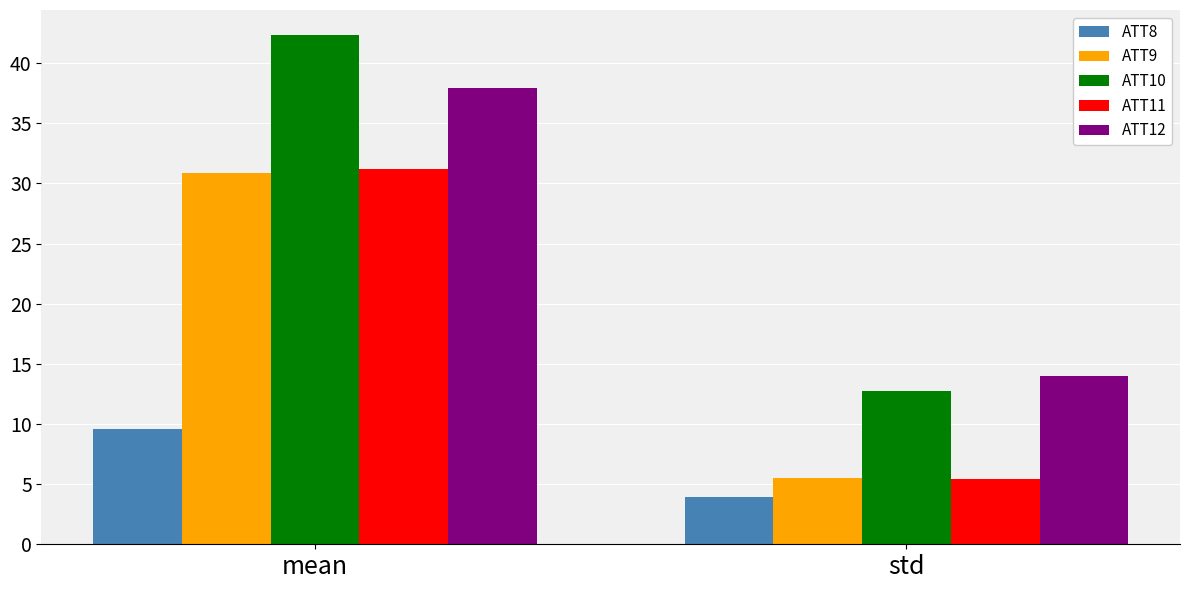

Reading left to right, list all the values displayed in this chart.

ATT8: mean=9.6	std=4.0
ATT9: mean=30.8	std=5.5
ATT10: mean=42.3	std=12.7
ATT11: mean=31.2	std=5.5
ATT12: mean=38.0	std=14.0